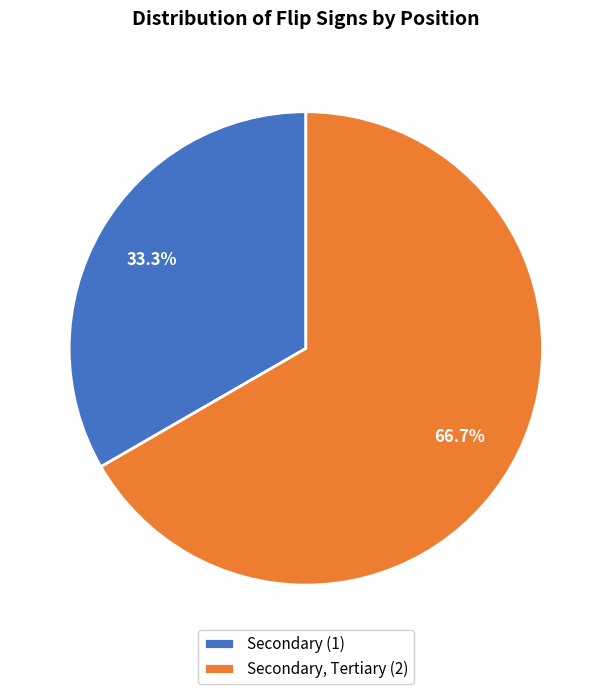

Between Secondary, Tertiary (2) and Secondary (1), which is larger?

Secondary, Tertiary (2)